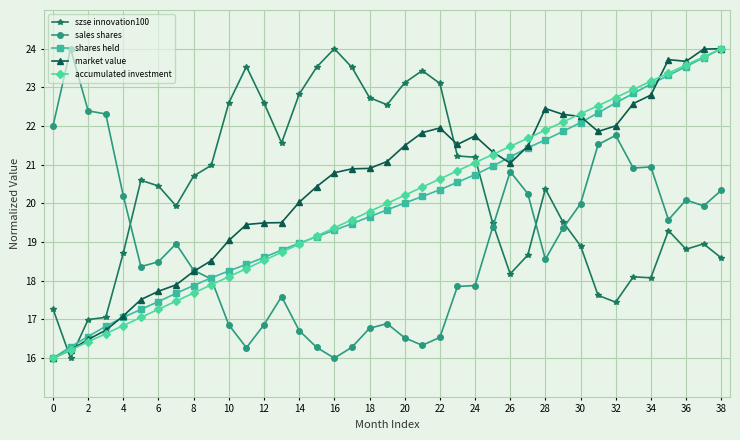

What is the minimum value shown in the chart?

16.0